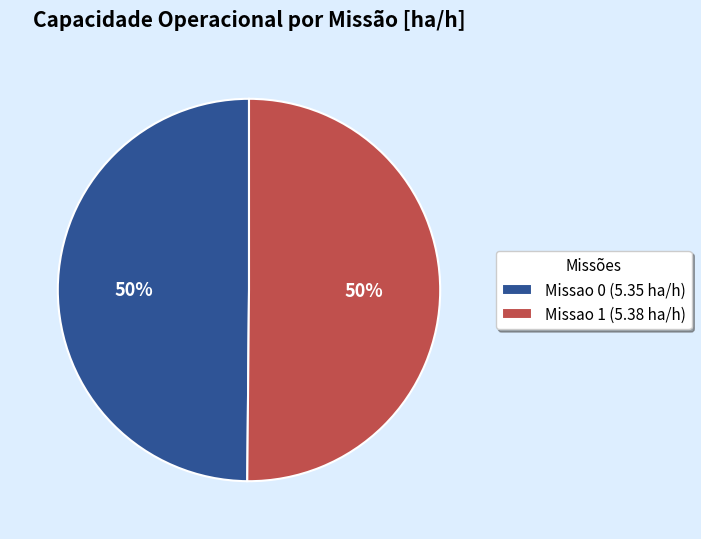

Is it true that Missao 1 (5.38 ha/h) is 37% of the pie?

False